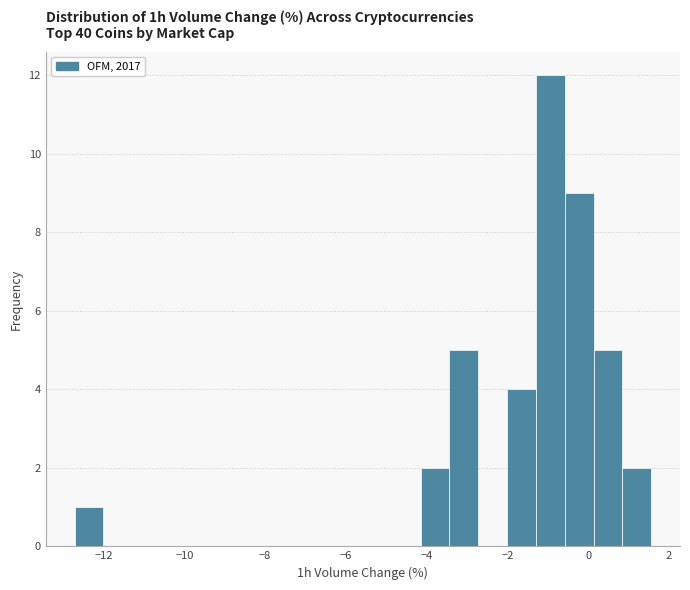

Around what value on the x-axis is the tallest bar? Give the approximate position of its centre, as read against the axis.

-1.0